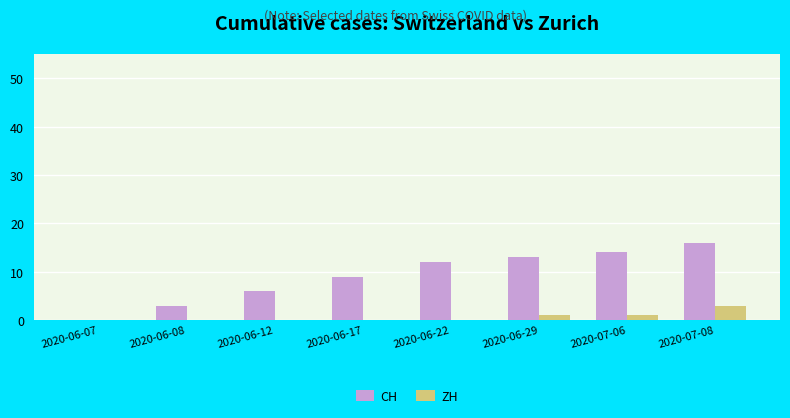

How many series are shown in this chart?

2